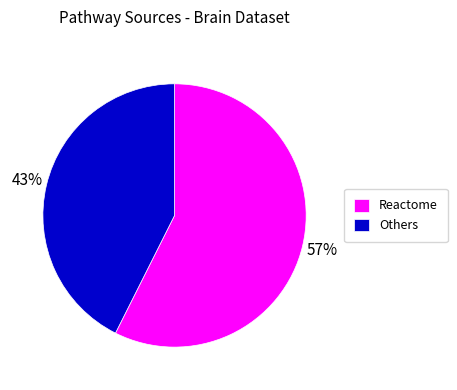

Which category has the smallest portion of the pie?

Others